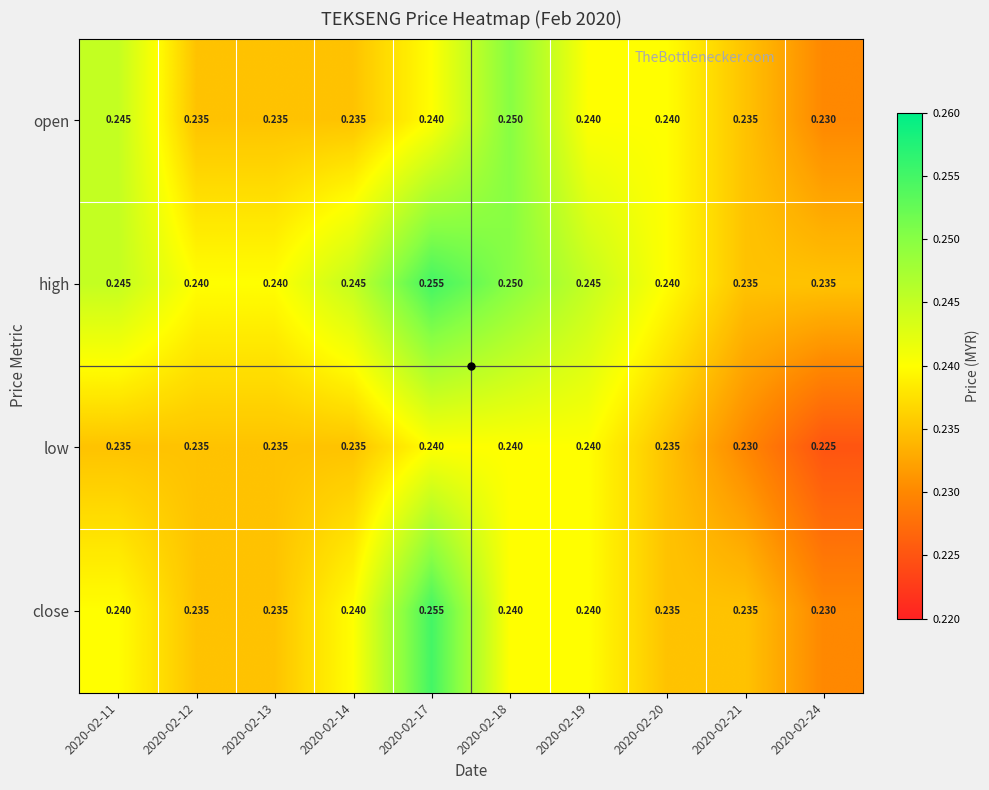

Which series has the largest total across all categories?

high